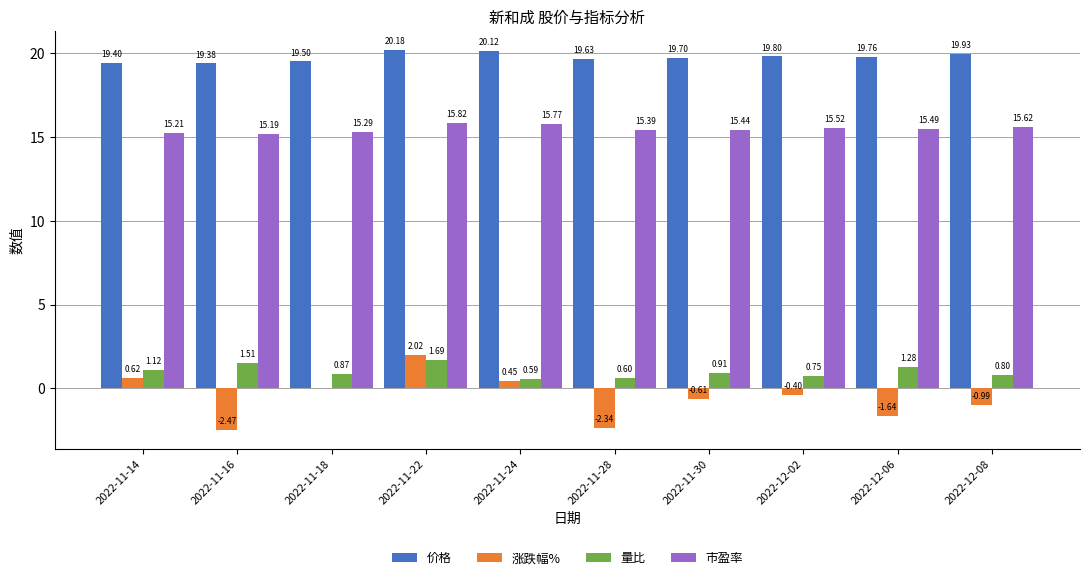

What is the sum of the 价格 values at 2022-11-28 and 2022-12-06?

39.4